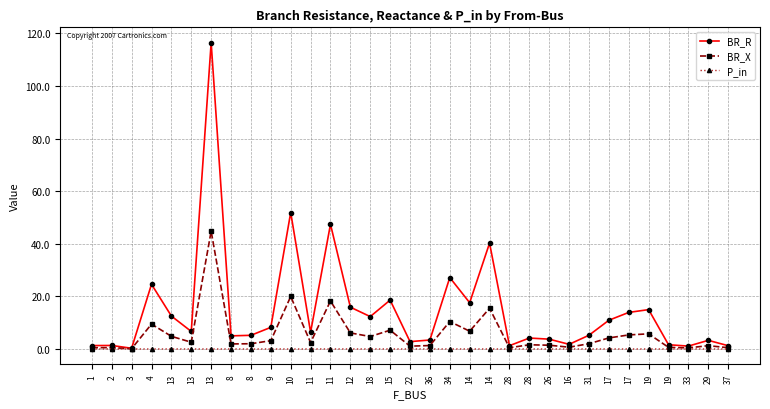

Where is the first local minimum for BR_R?

3